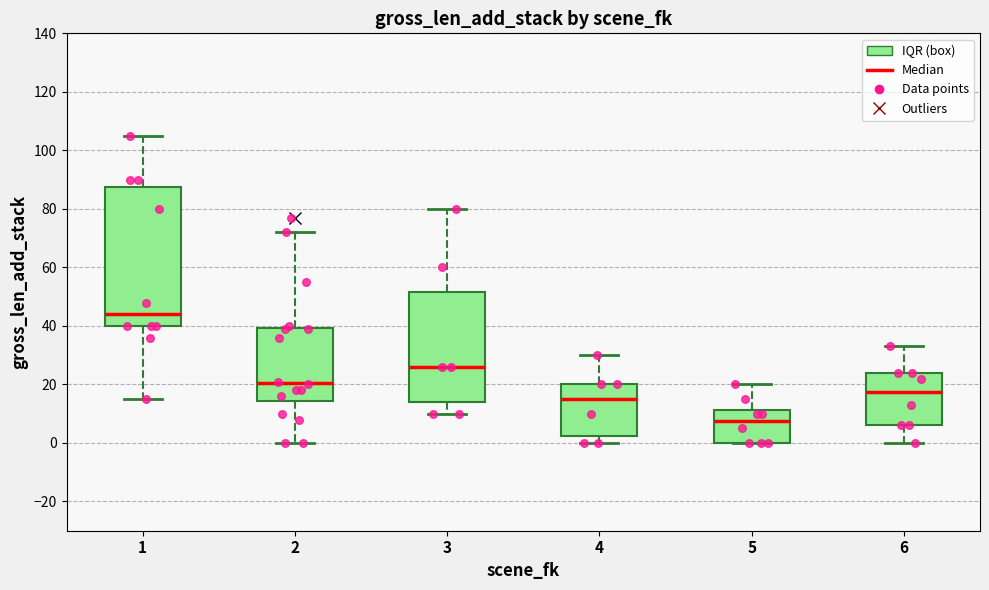

Reading left to right, read every box against the y-axis: the position of its median line, the range the box covers, and the ends of its whiskers. The values are not printed on the chart, so give them approximately, as read against the axis.

1: median 44, box 40 to 88, whiskers 16 to 106
2: median 20, box 14 to 40, whiskers 0 to 72
3: median 26, box 14 to 52, whiskers 10 to 80
4: median 16, box 2 to 20, whiskers 0 to 30
5: median 8, box 0 to 12, whiskers 0 to 20
6: median 18, box 6 to 24, whiskers 0 to 34